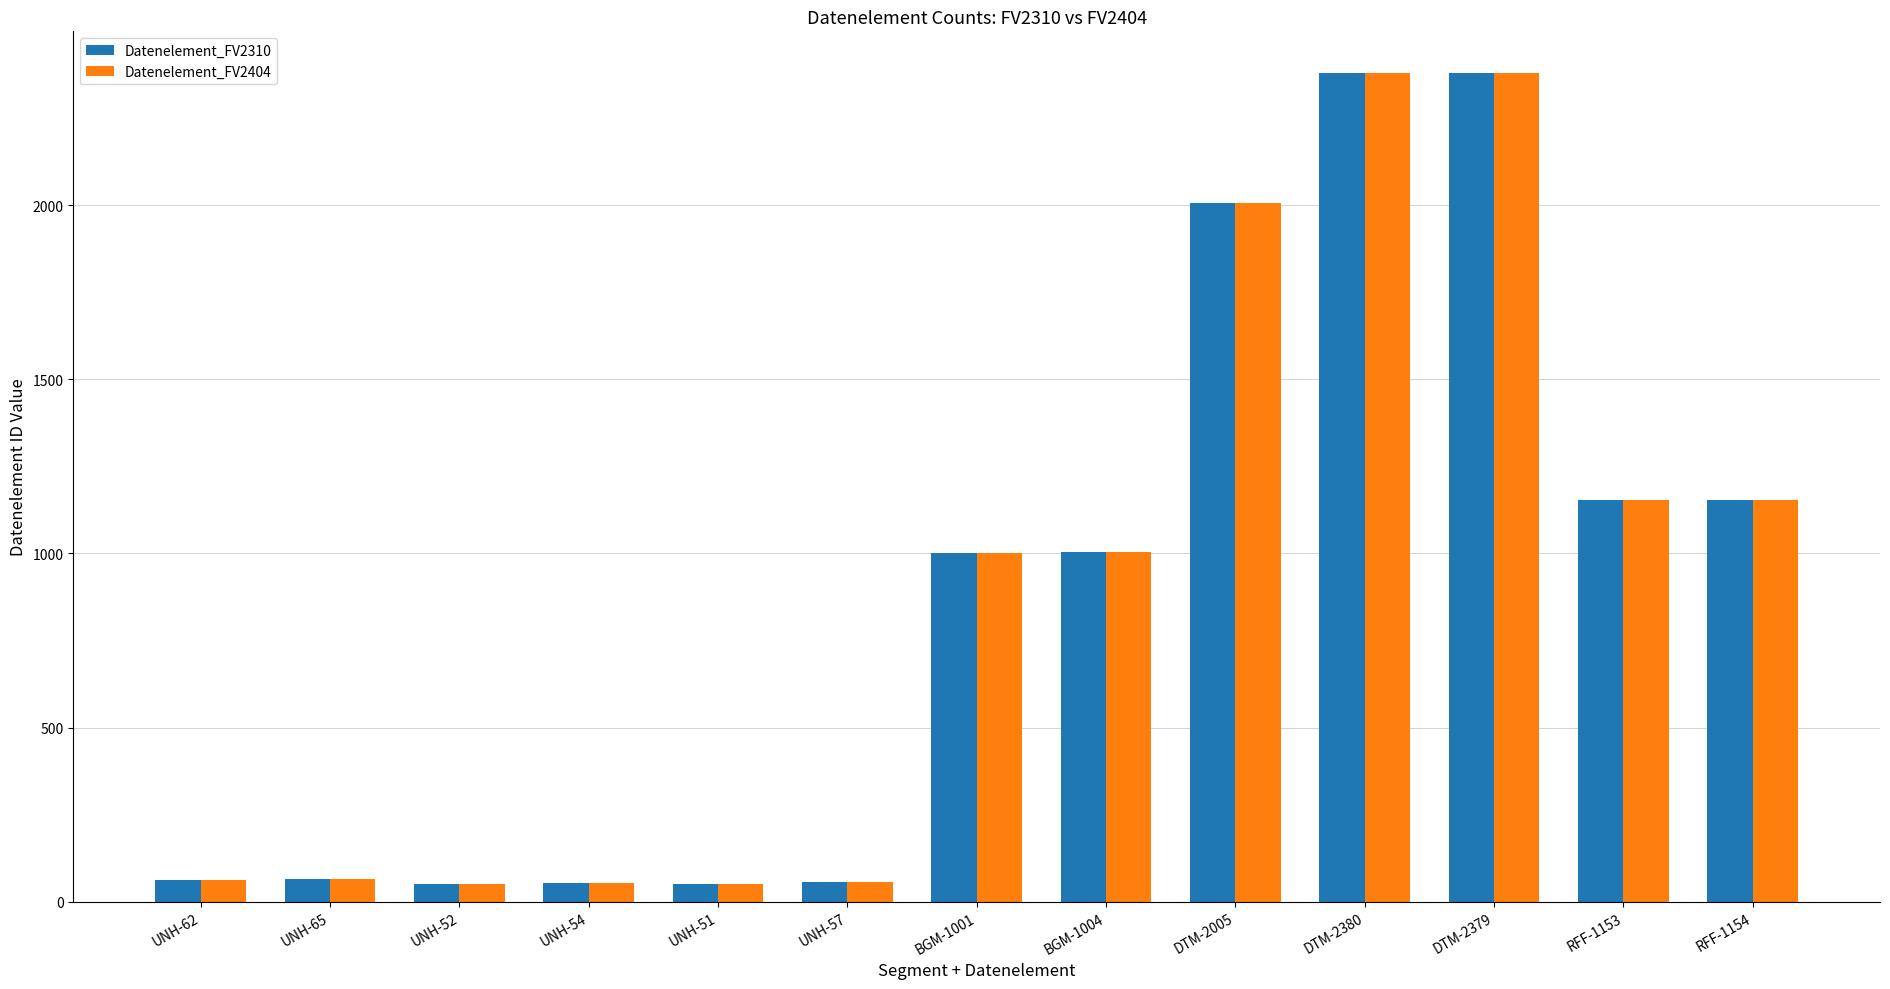

True or false: Datenelement_FV2404 has a value of 1537 at DTM-2380.

False